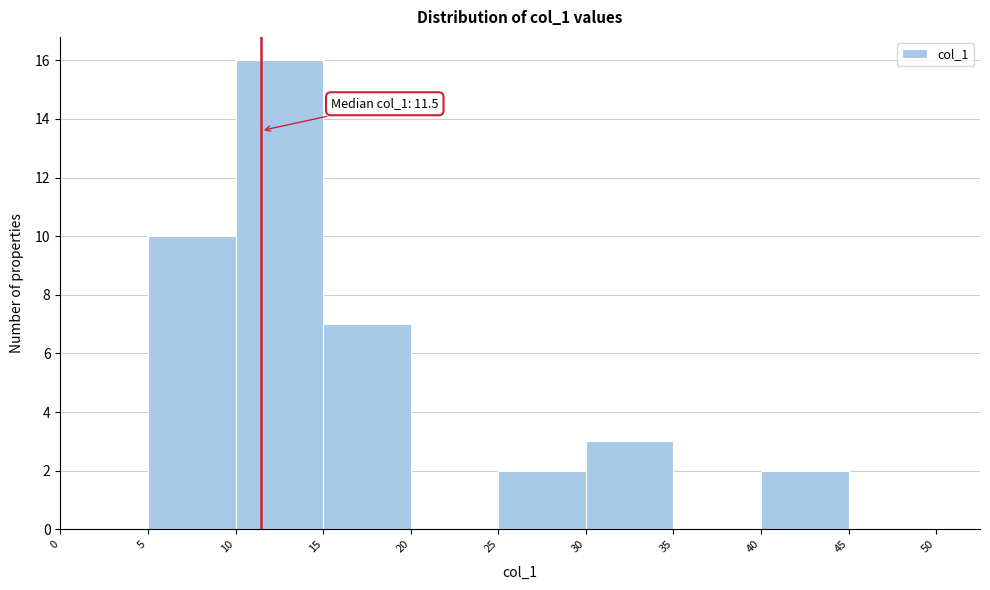

Over which range of the x-axis is the bar tallest?

10 to 15